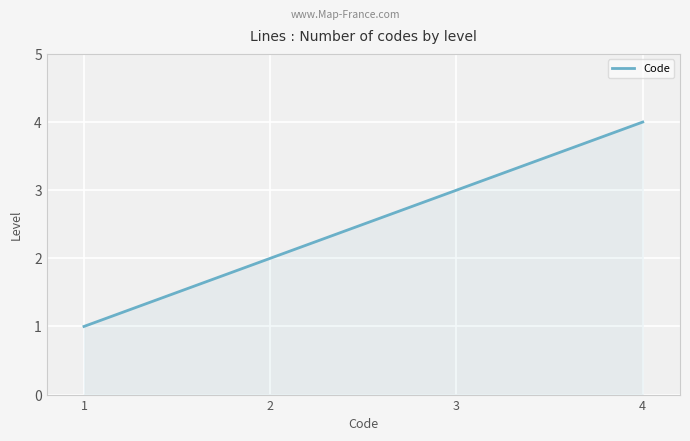

What is the maximum value shown in the chart?

4.0